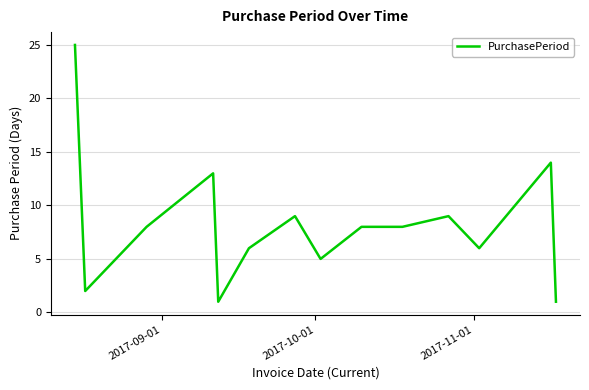

What is the difference between the maximum and minimum values?

24